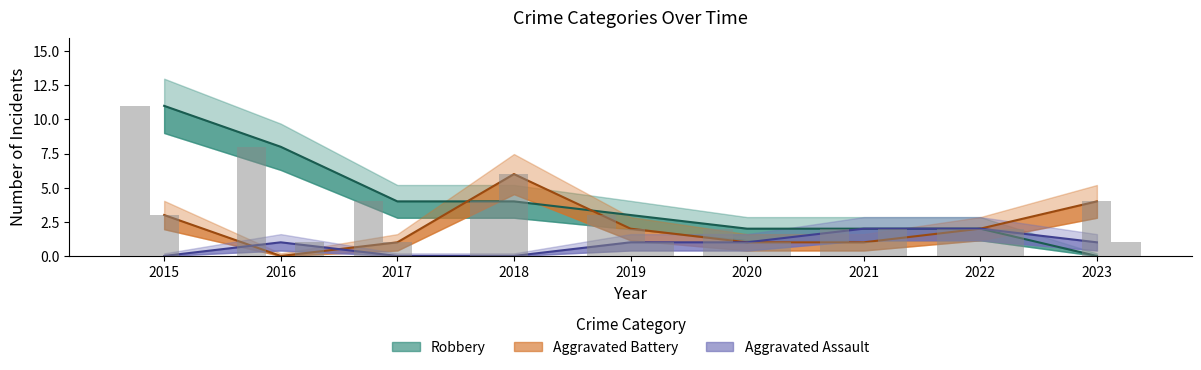

At how many categories does at least one series exceed 9?

1